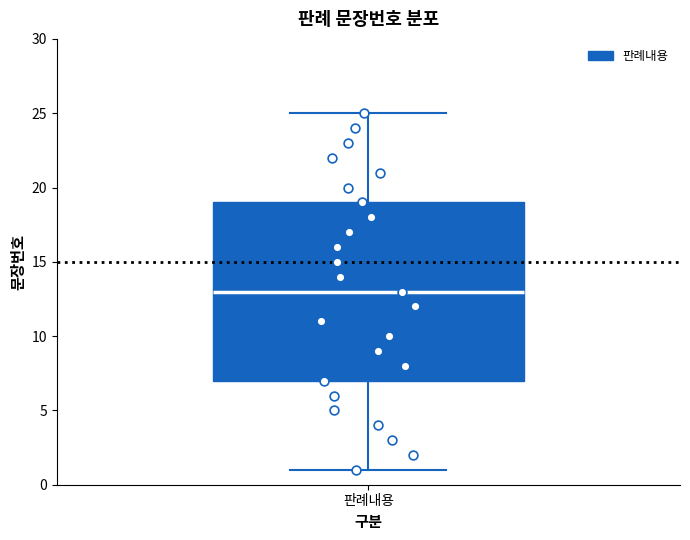

Where is the lower edge of the box for 판례내용 on the y-axis? The values are not printed on the chart, so give them approximately, as read against the axis.

7